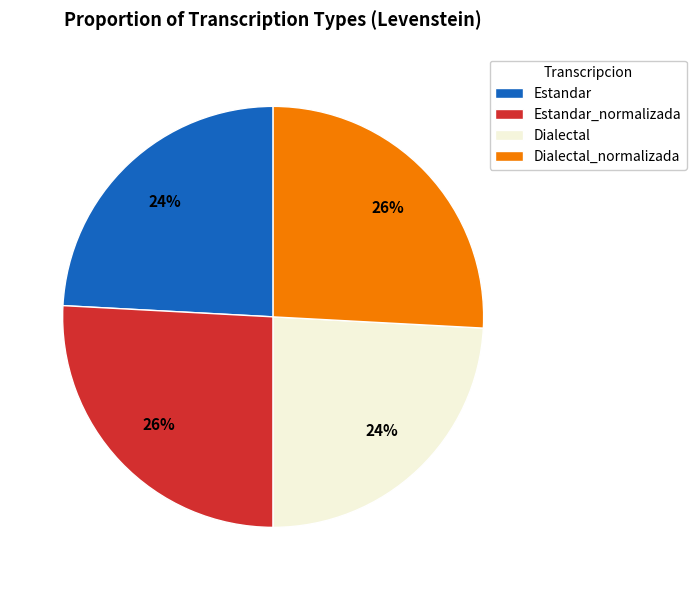

Combined, do Estandar and Dialectal account for over 50%?

No